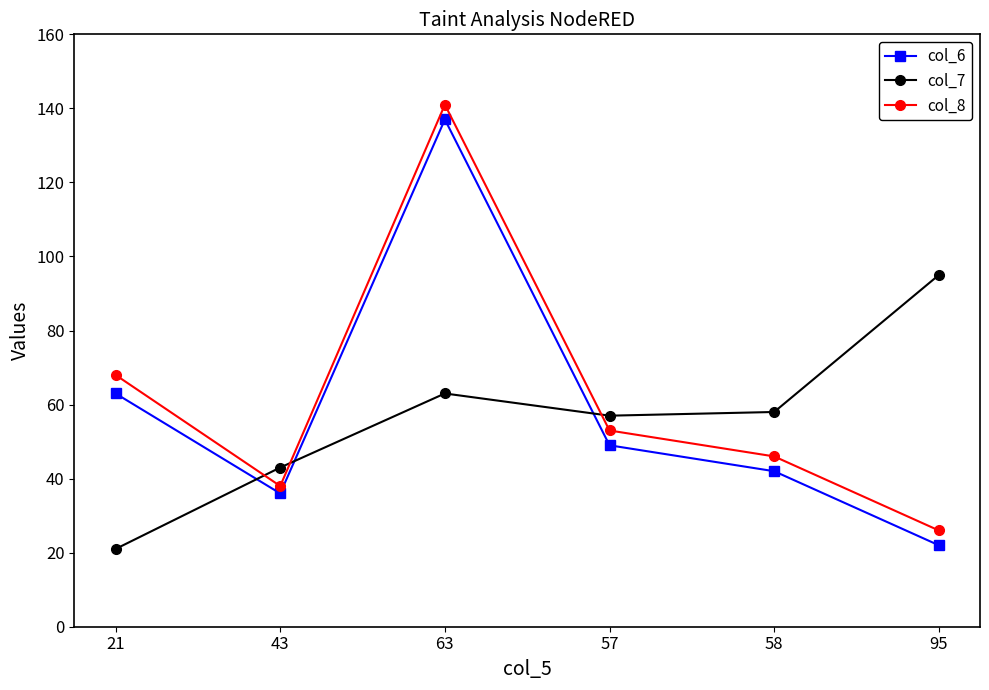

What is the total value across all series at 58?

146